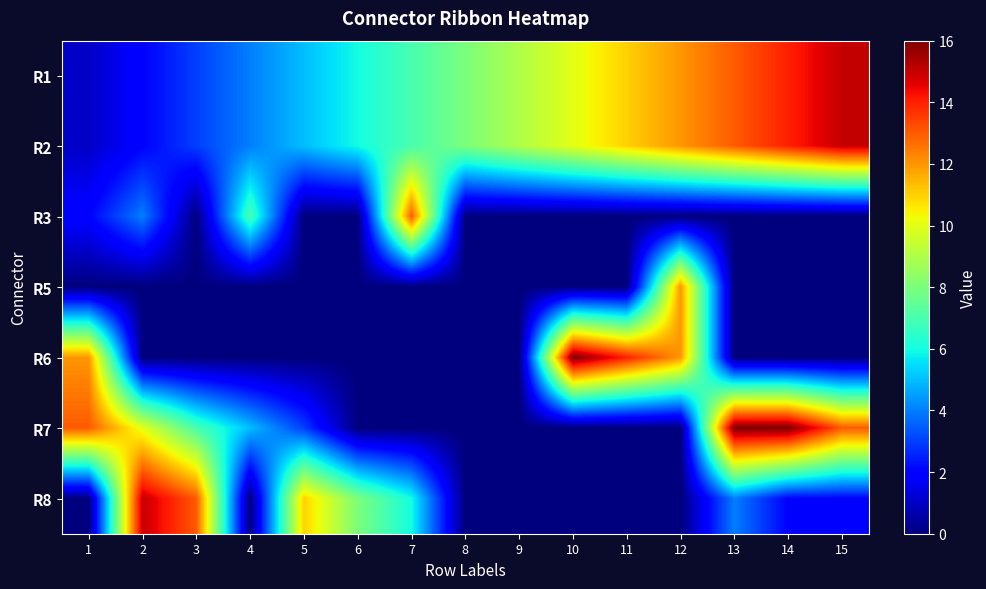

What is the greatest value displayed?

16